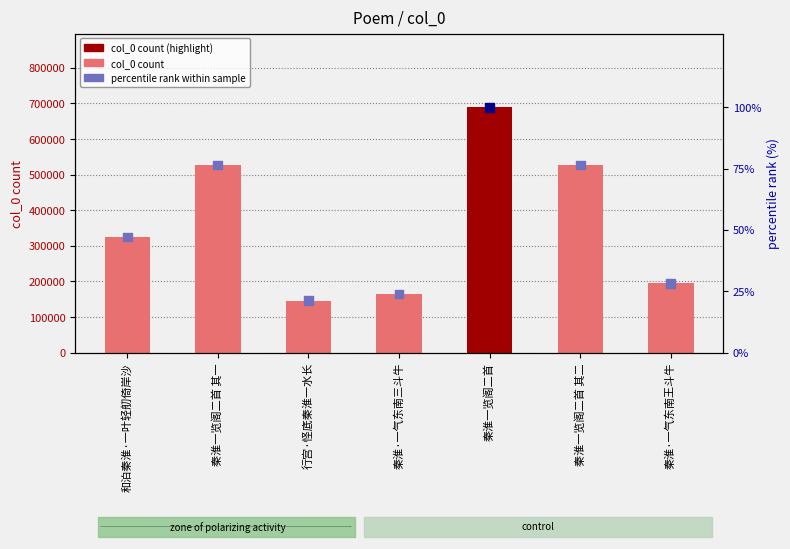

At which category is the sum across all series the highest?

秦淮一览阁二首